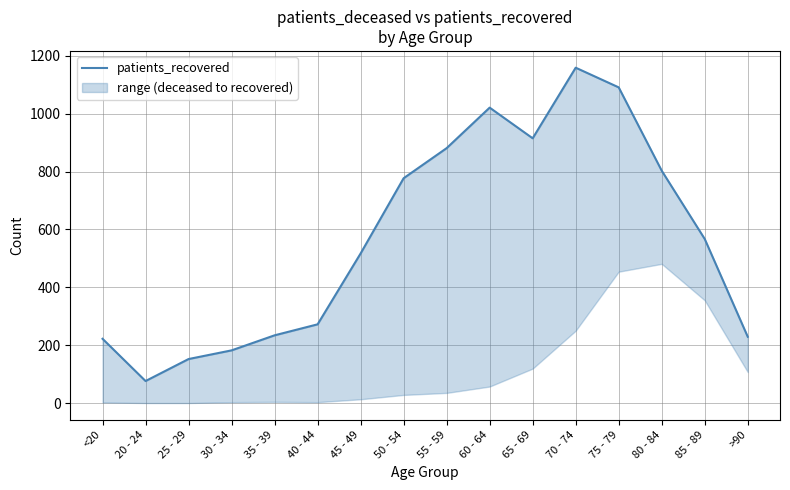

The value at 60 - 64 is 1021. True or false?

True